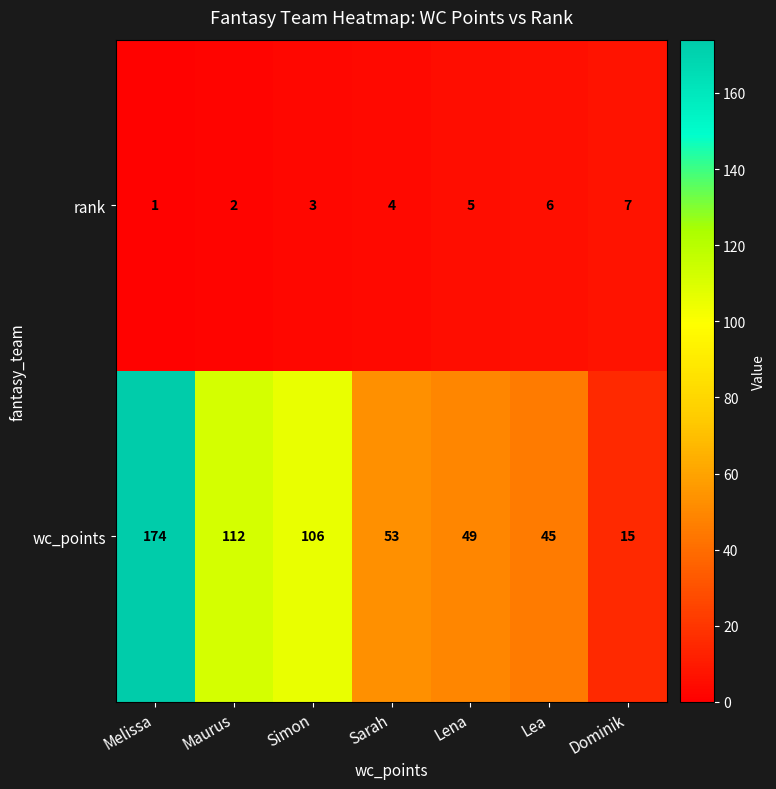

Which category has the highest value in the wc_points series?

Melissa